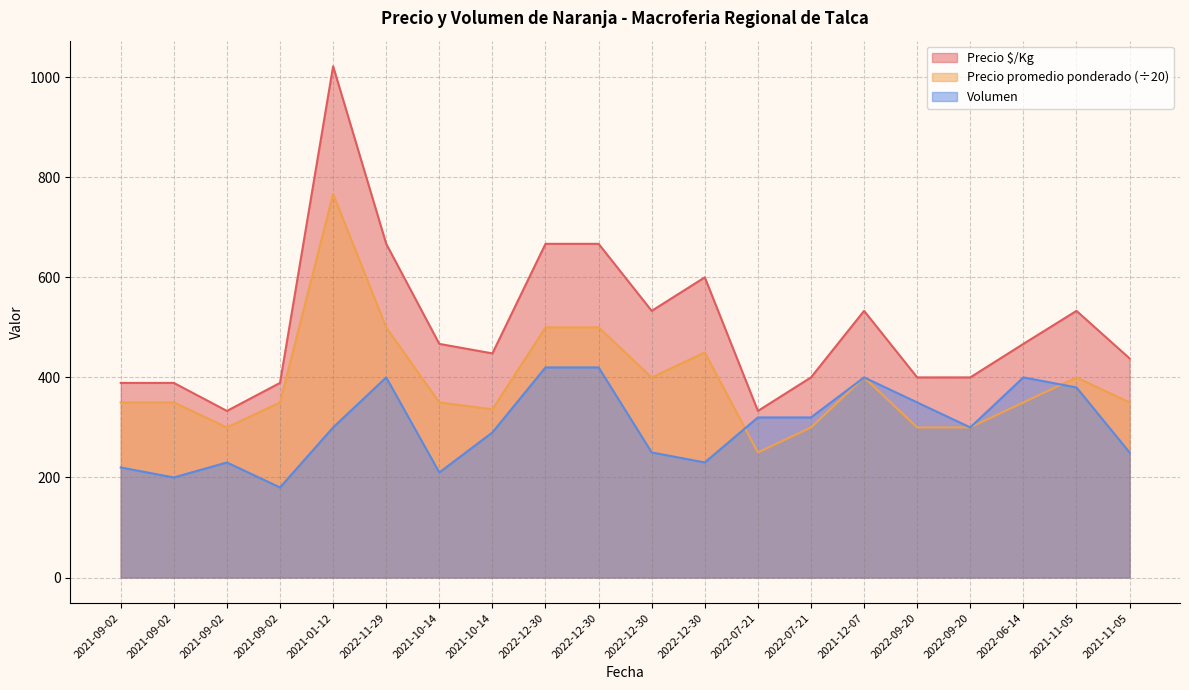

At which category does Volumen reach its first local valley?

2021-09-02